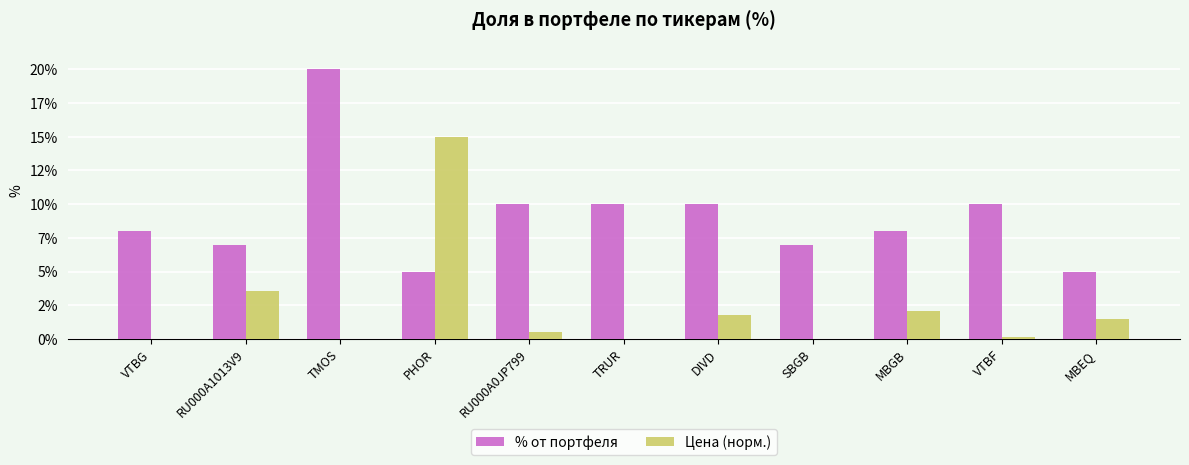

Reading left to right, extract all data points from this chart.

% от портфеля: VTBG=8.0	RU000A1013V9=7.0	TMOS=20.0	PHOR=5.0	RU000A0JP799=10.0	TRUR=10.0	DIVD=10.0	SBGB=7.0	MBGB=8.0	VTBF=10.0	MBEQ=5.0
Цена (норм.): VTBG=0.0	RU000A1013V9=3.6	TMOS=0.0	PHOR=15.0	RU000A0JP799=0.5	TRUR=0.0	DIVD=1.8	SBGB=0.0	MBGB=2.1	VTBF=0.1	MBEQ=1.5